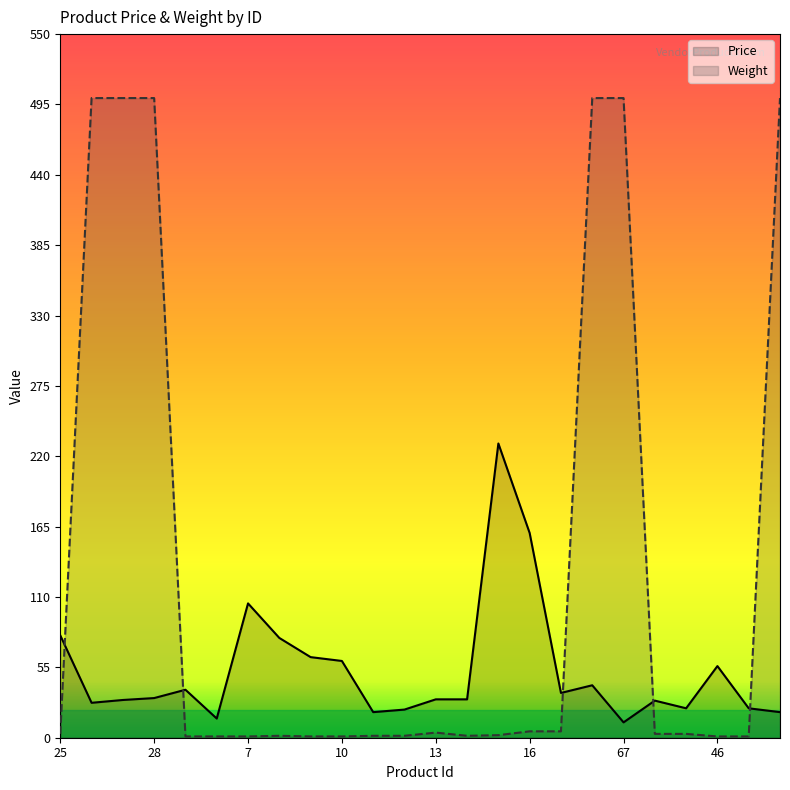

At how many categories does at least one series exceed 1?

24